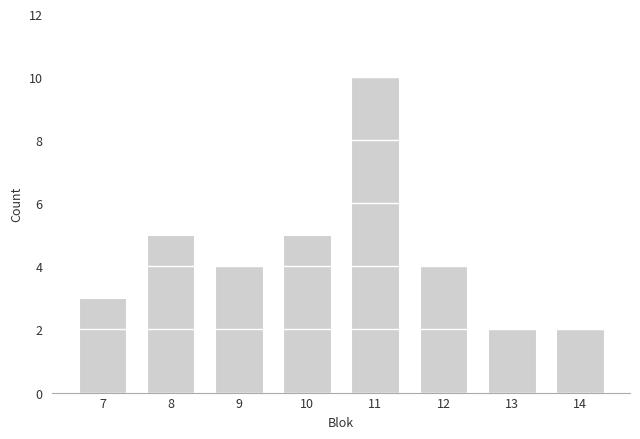

Reading left to right, extract all data points from this chart.

3	5	4	5	10	4	2	2